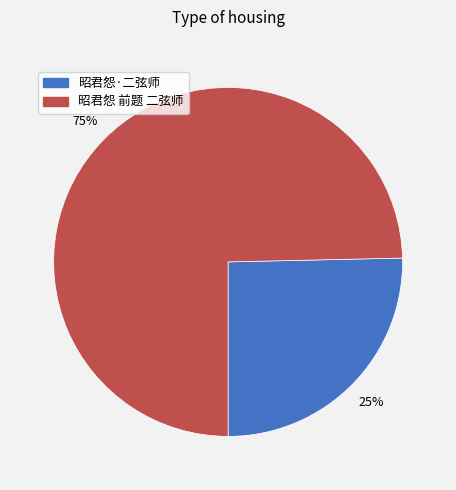

To the nearest percent, what is the average slice percentage?

50%